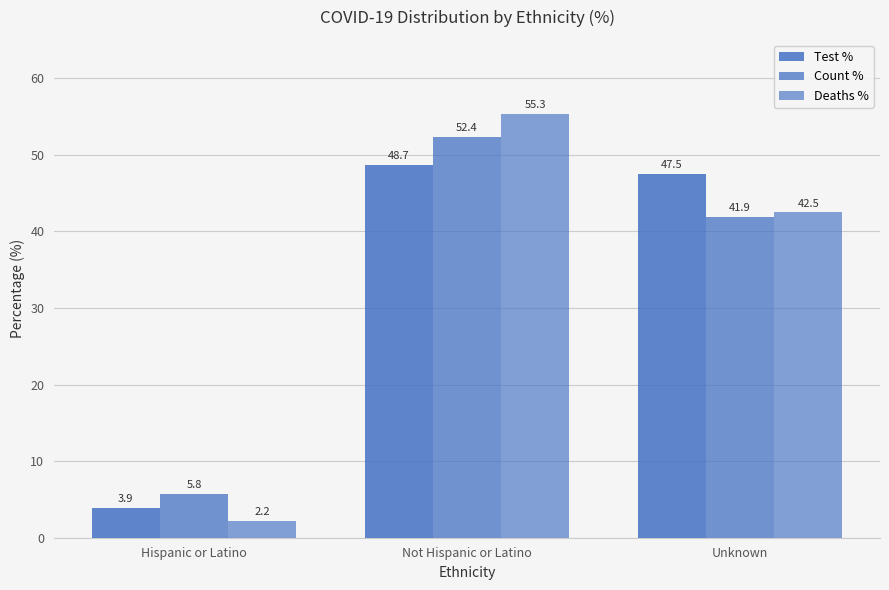

What position from the right is Unknown?

1